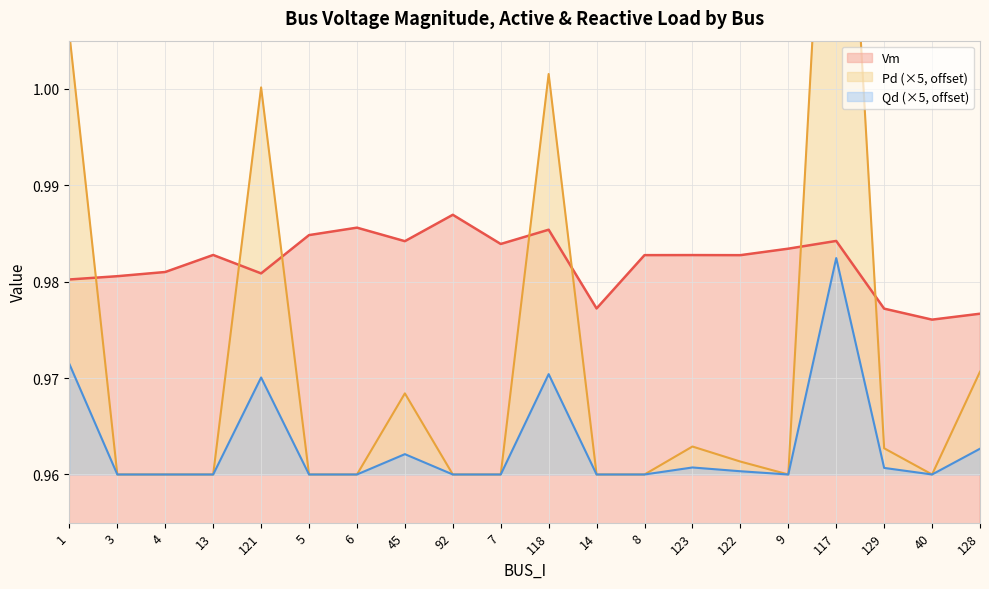

Does the chart display data point markers on the line(s)?

No